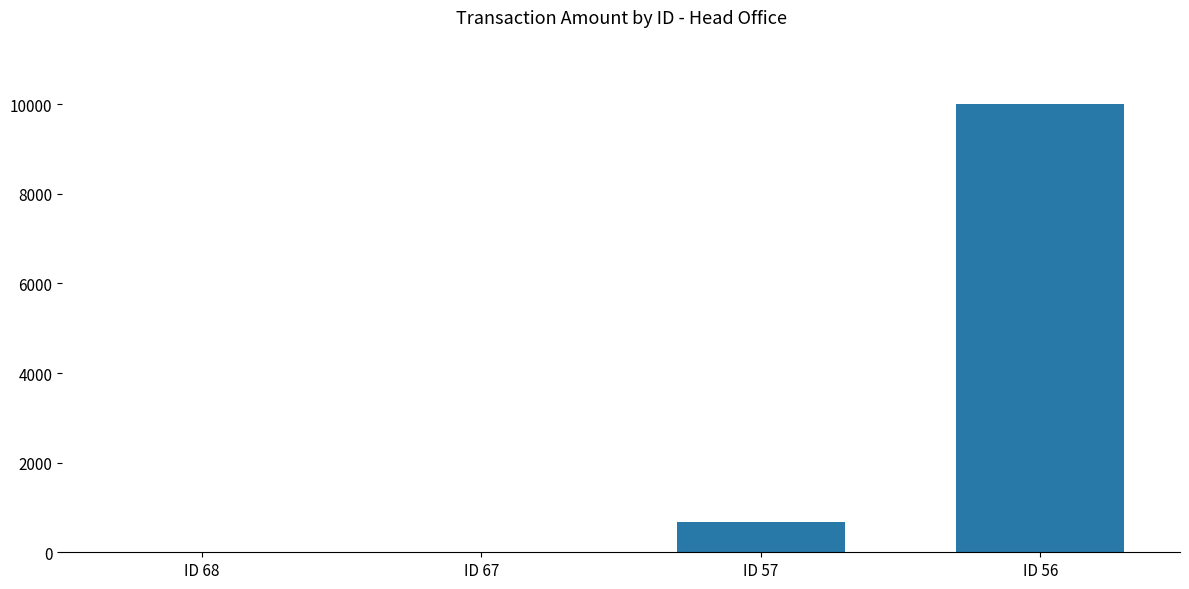

How many categories are shown in the chart?

4